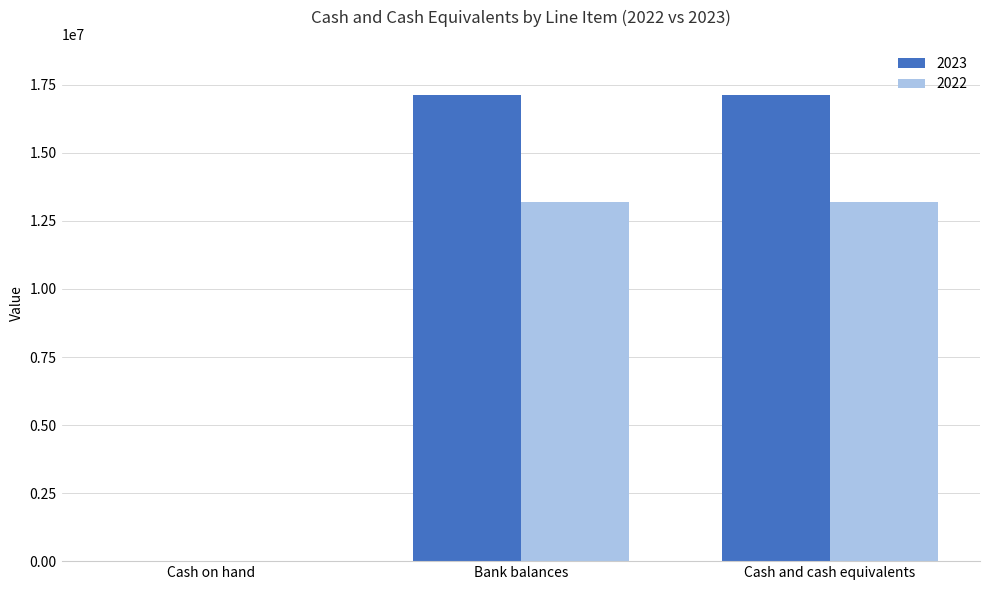

What is the greatest value displayed?

17144081